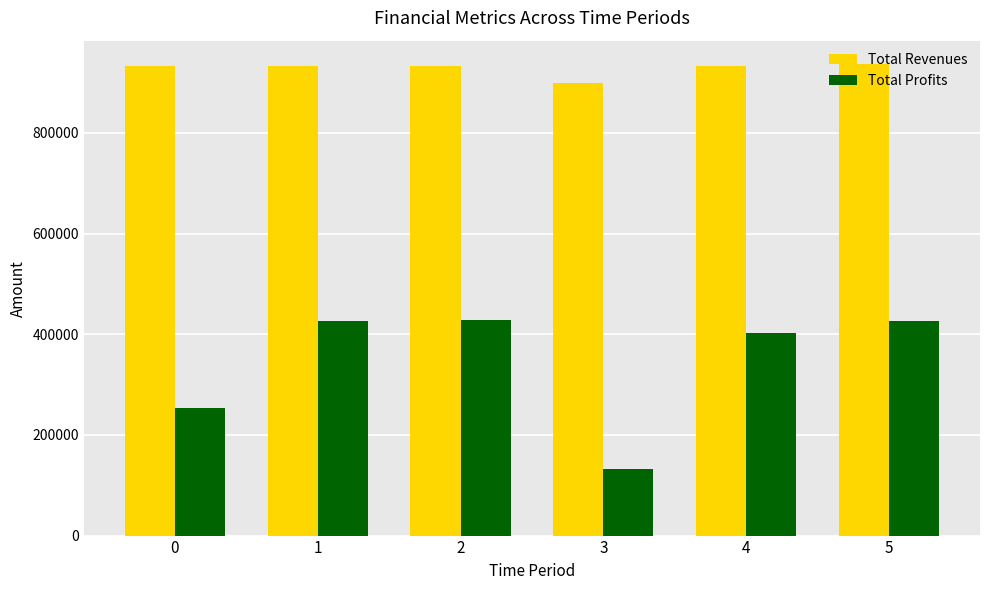

True or false: Total Revenues has a value of 932664.1 at 1.

True